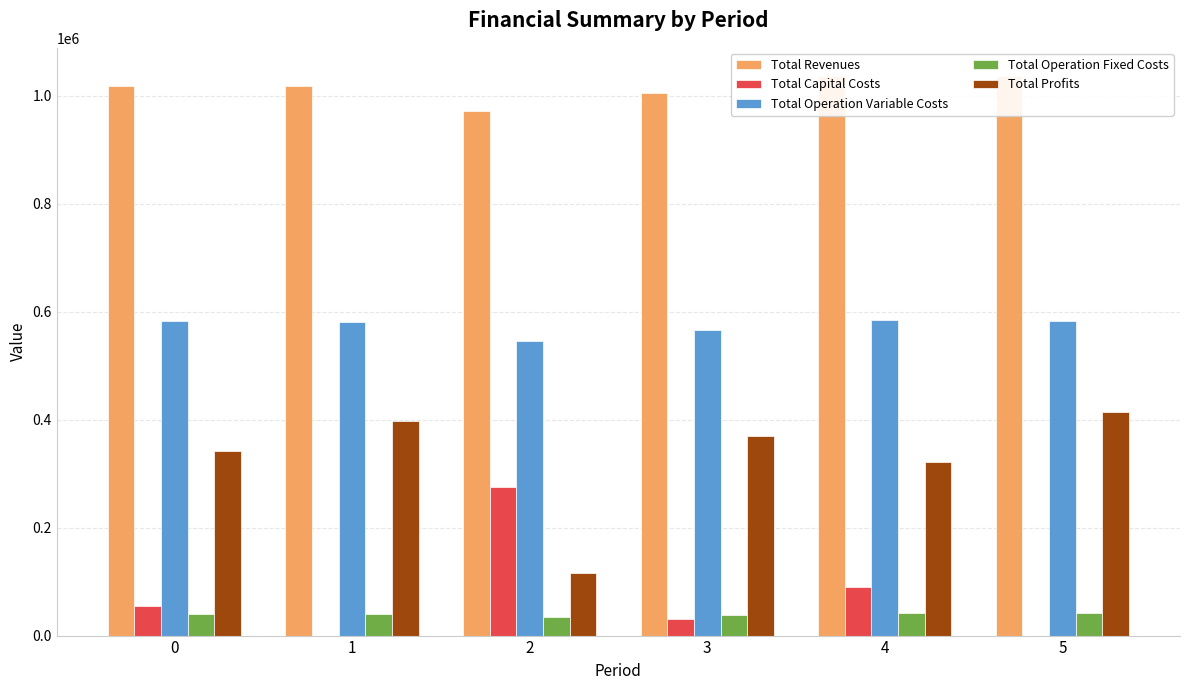

Where is Total Capital Costs nearest to the value 137200?

4